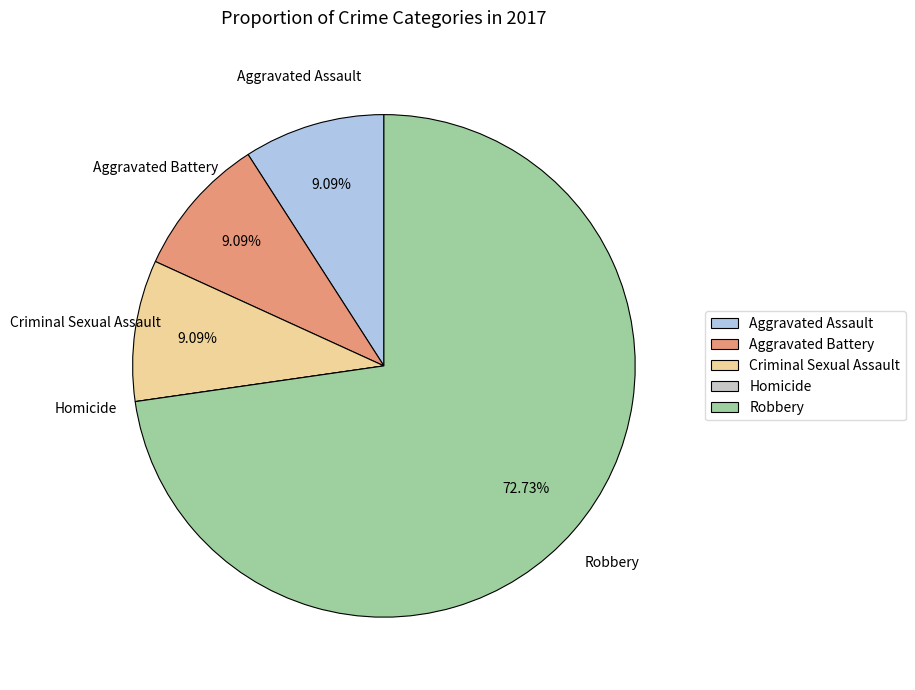

To the nearest percent, what is the average slice percentage?

20%